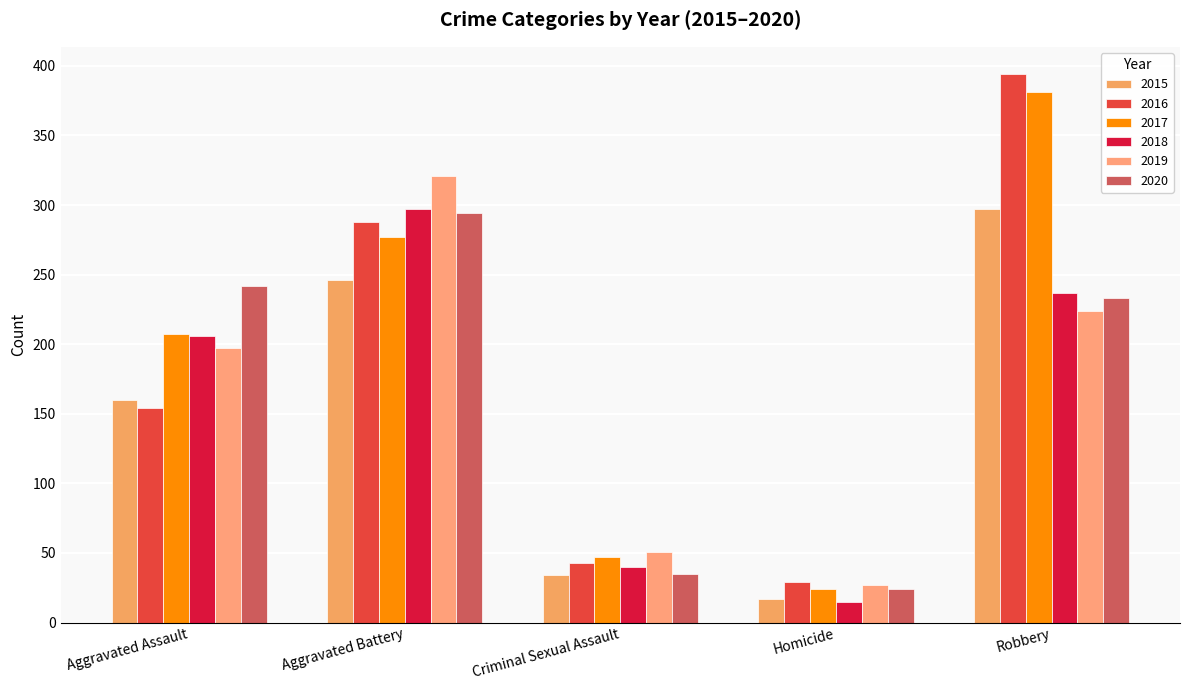

What is the difference between the highest and lowest values at Aggravated Battery?

75